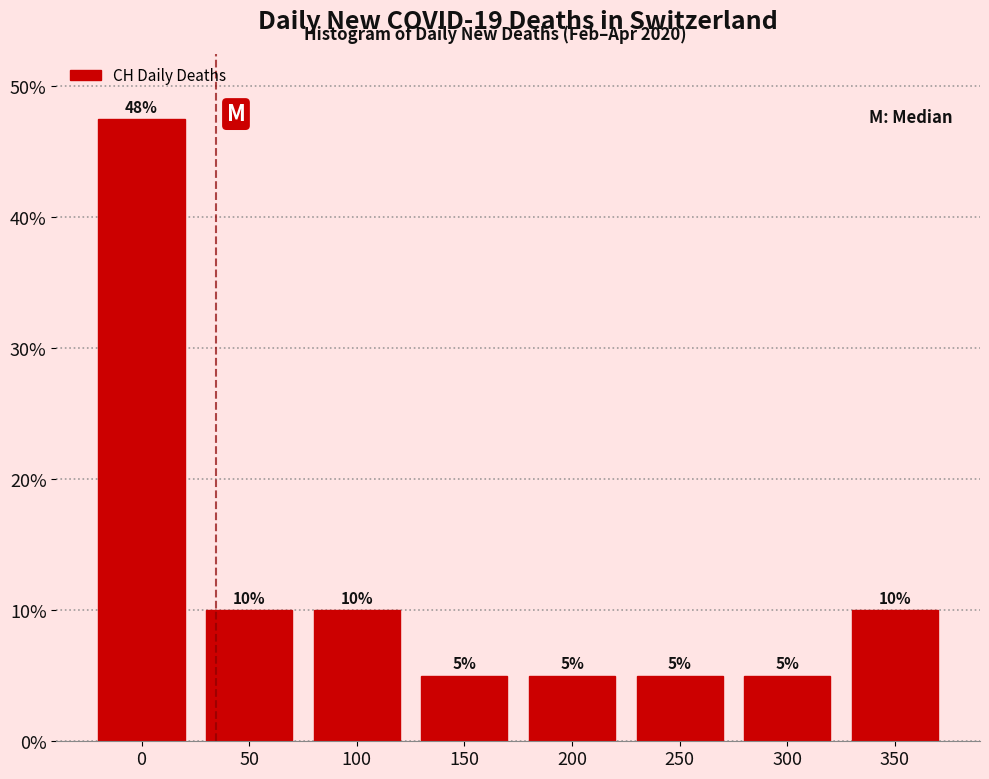

Which has a higher value, 50 or 250?

50